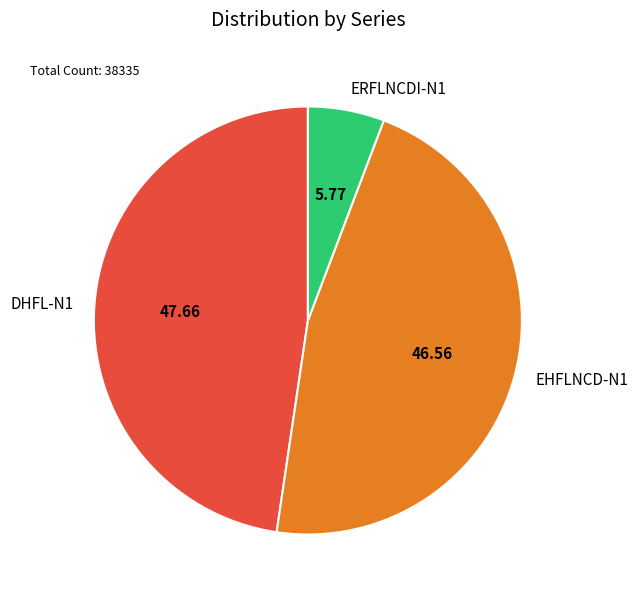

True or false: ERFLNCDI-N1 accounts for 16% of the total.

False